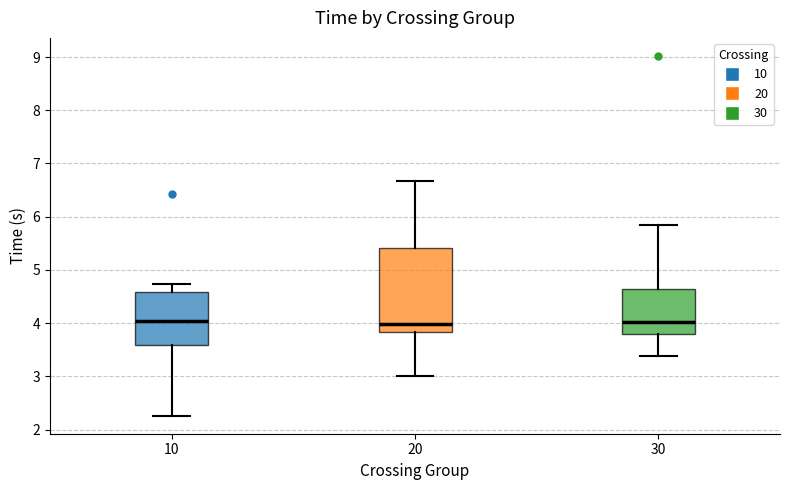

Reading left to right, read every box against the y-axis: the position of its median line, the range the box covers, and the ends of its whiskers. The values are not printed on the chart, so give them approximately, as read against the axis.

10: median 4.0, box 3.6 to 4.6, whiskers 2.3 to 4.7
20: median 4.0, box 3.8 to 5.4, whiskers 3.0 to 6.7
30: median 4.0, box 3.8 to 4.6, whiskers 3.4 to 5.8